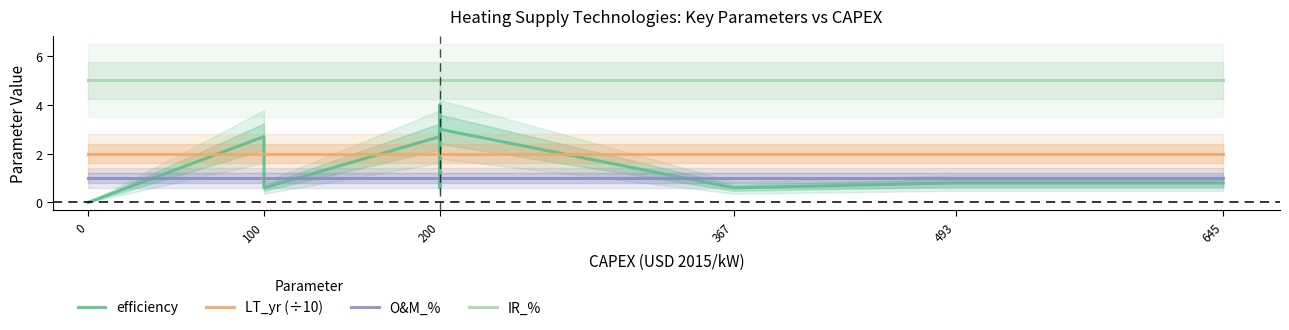

Count the efficiency values in the range 0 to 2.

8